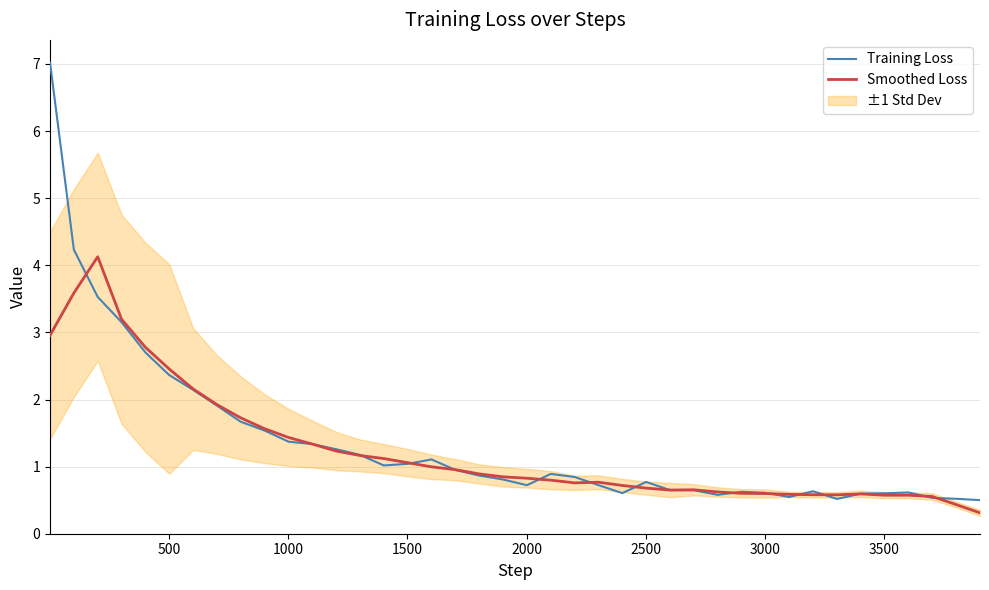

What is the minimum value for Smoothed Loss?

0.3